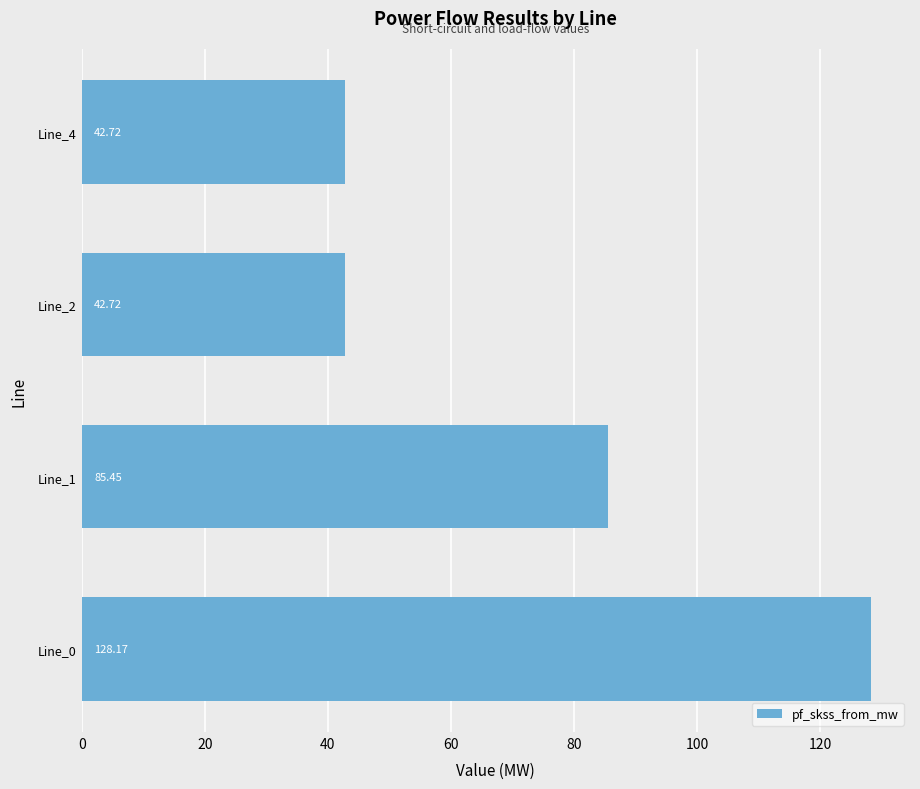

What is the difference between the values at Line_2 and Line_1?

42.7